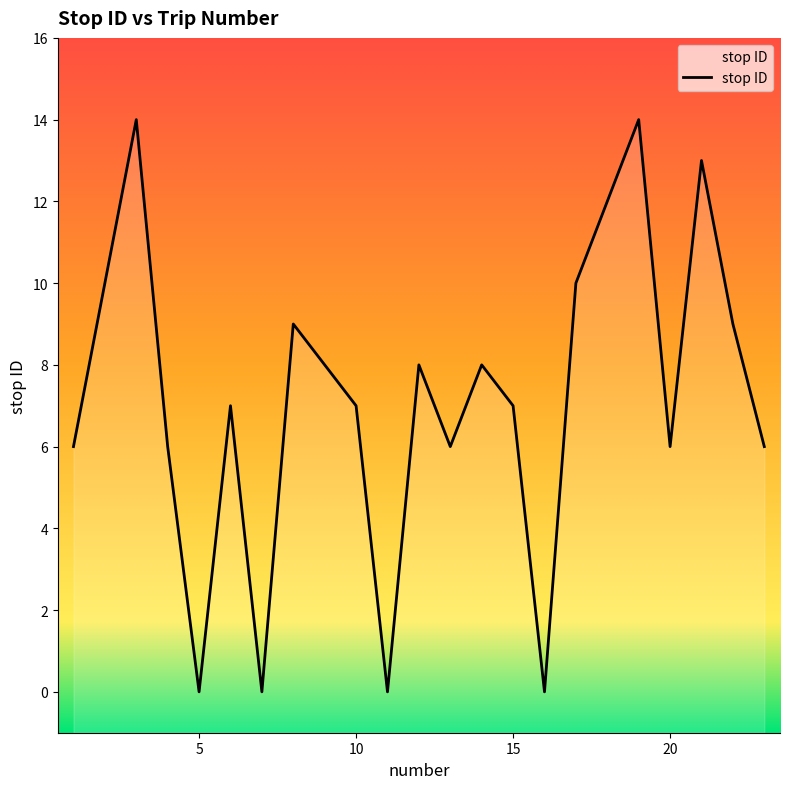

Reading left to right, what are all the values shown in this chart?

6	10	14	6	0	7	0	9	8	7	0	8	6	8	7	0	10	12	14	6	13	9	6